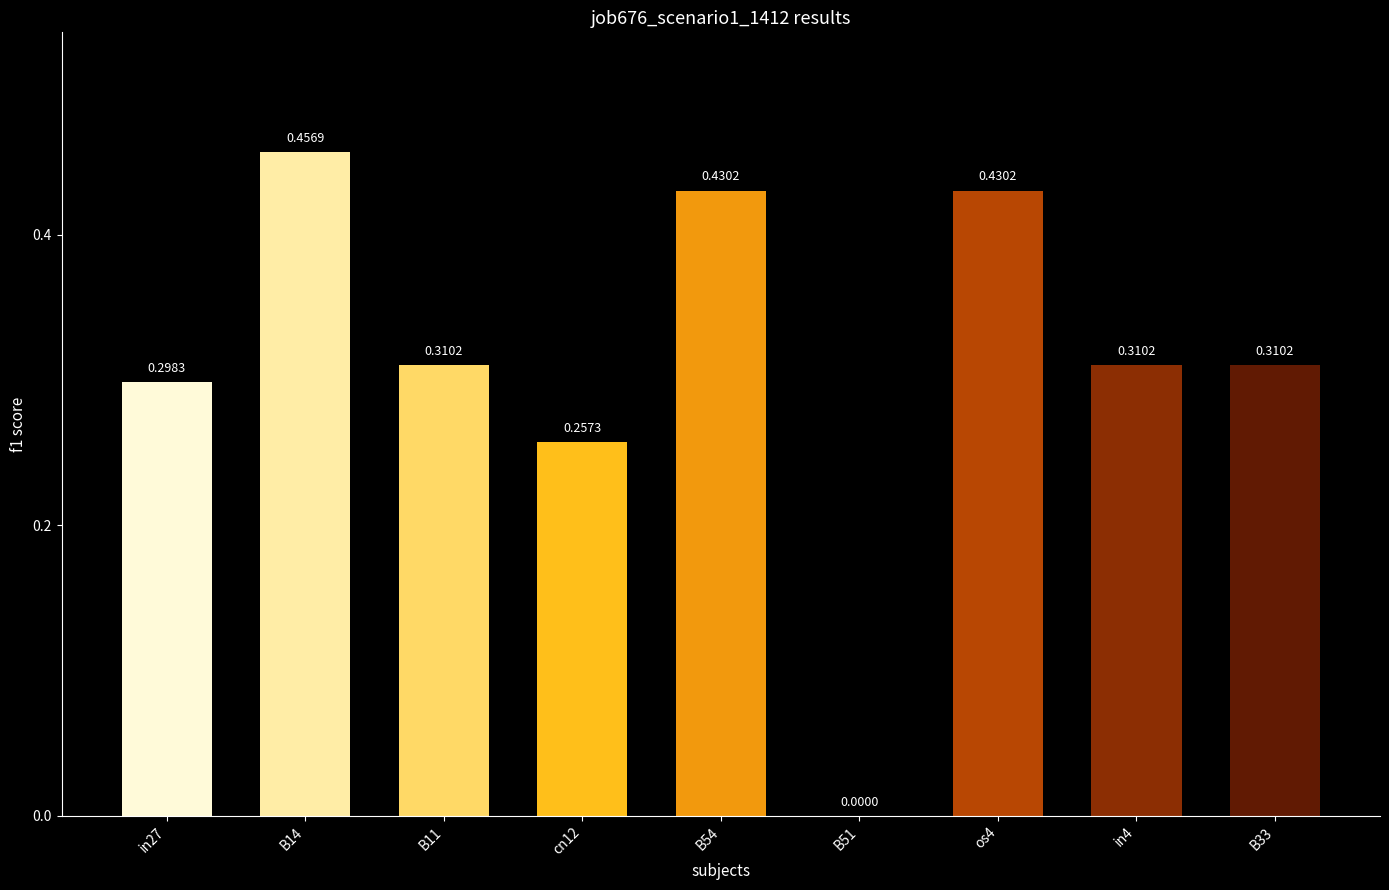

Which label corresponds to the largest value in the chart?

B14